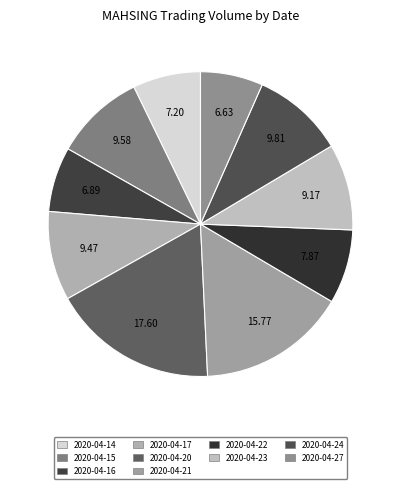

Is there a majority slice in this chart?

No